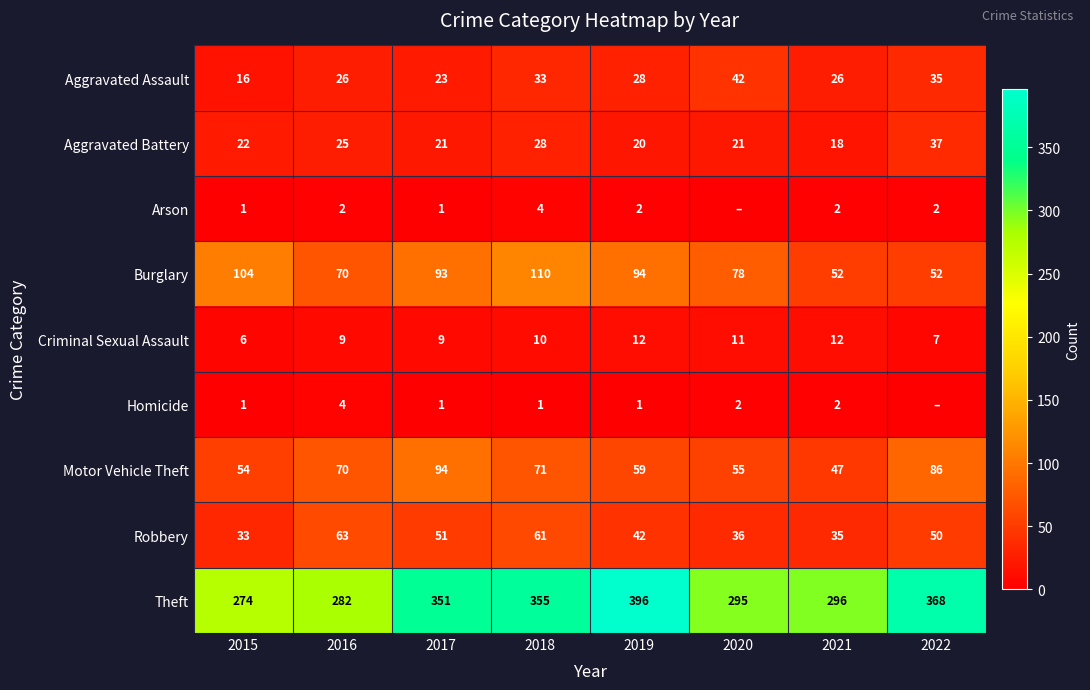

What is the difference between the highest and lowest values at 2019?

395